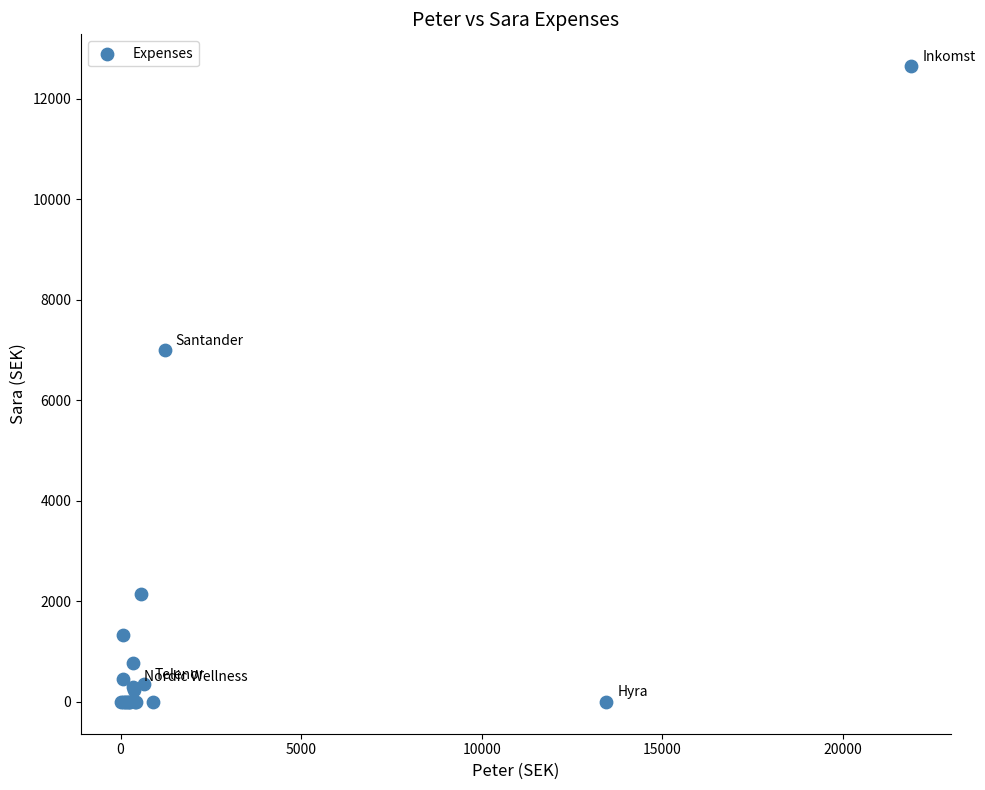

What Y value in the scatter plot is closest to 6325?

7000